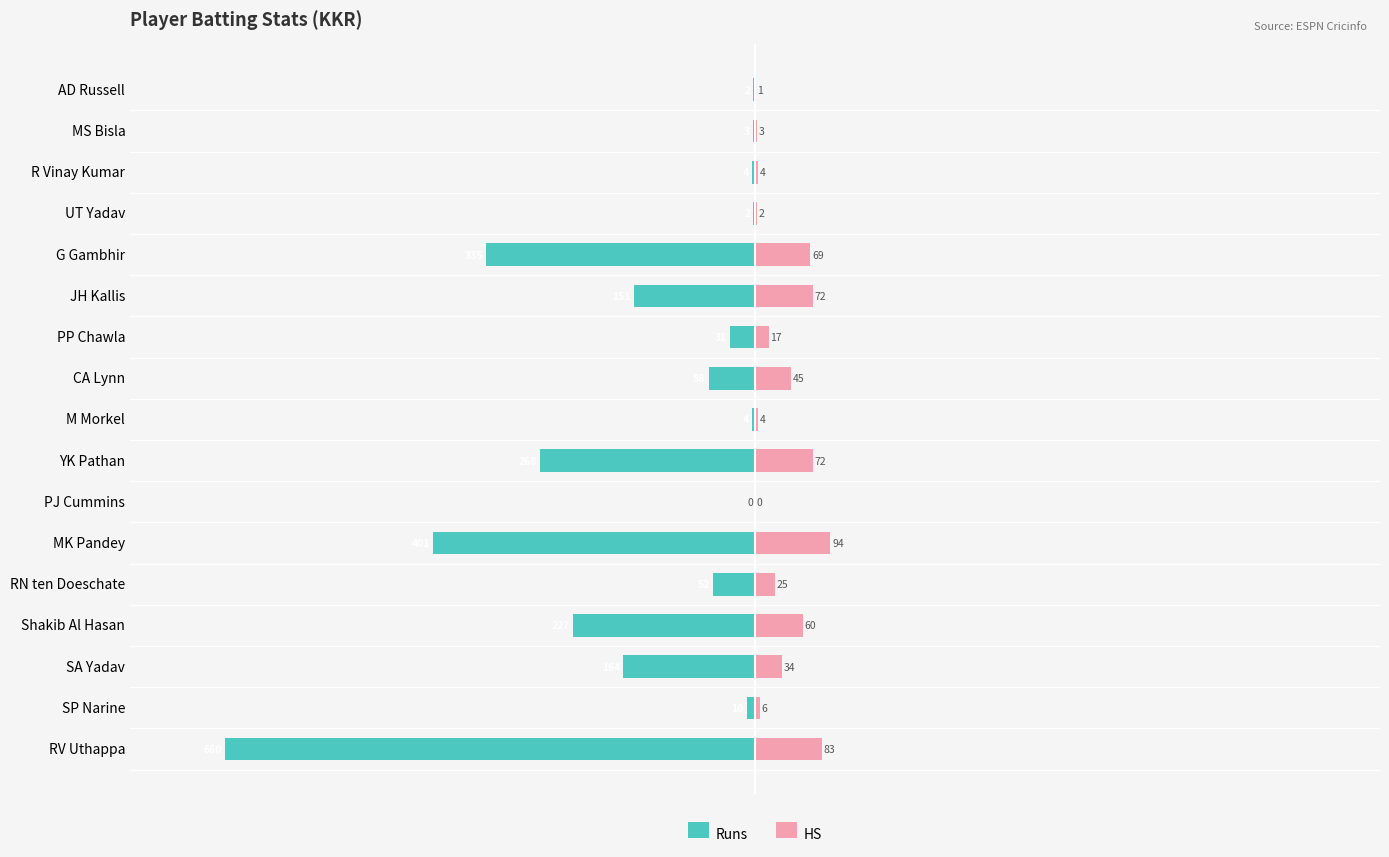

The value of Runs at AD Russell is -3. True or false?

False